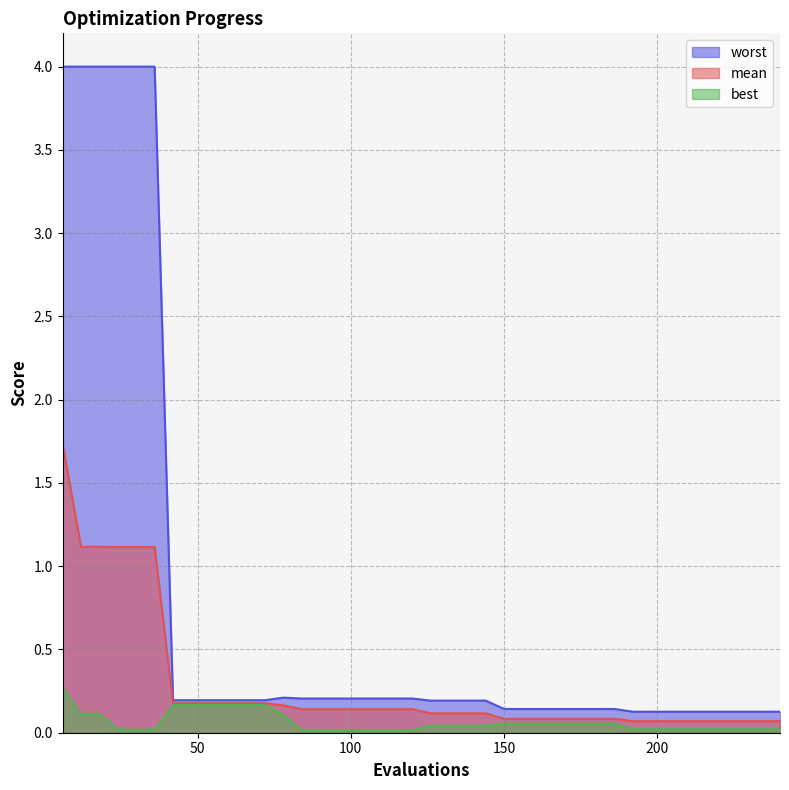

Is it true that worst equals 0.2 at 84?

True